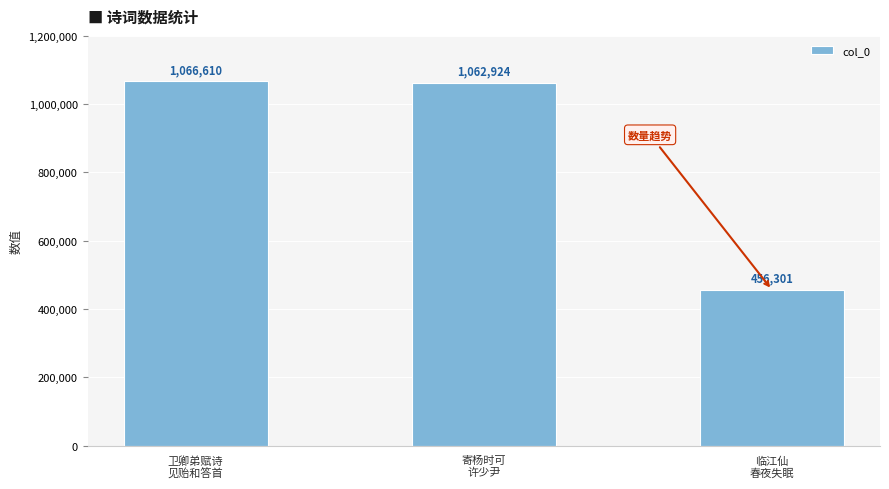

At which label is the value closest to 761455?

寄杨时可
许少尹